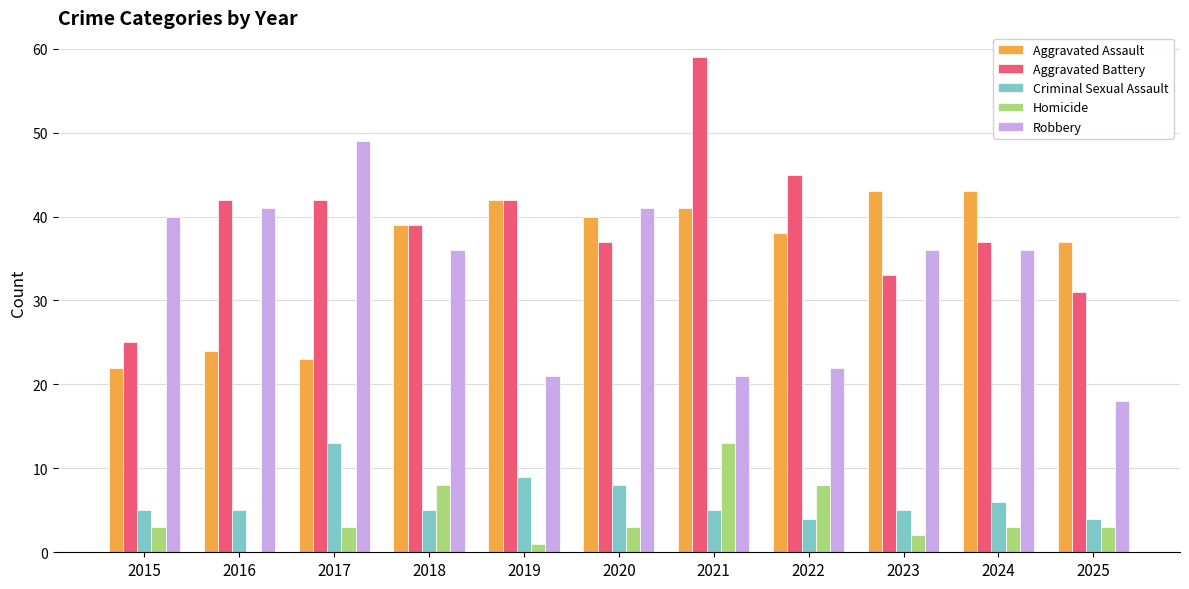

Count the number of data series in this chart.

5